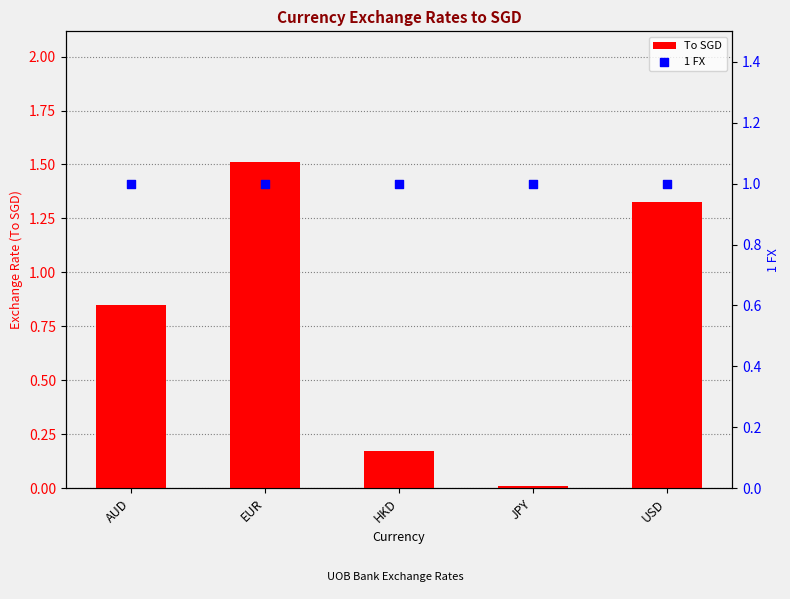

Which series reaches the maximum Y coordinate?

To SGD